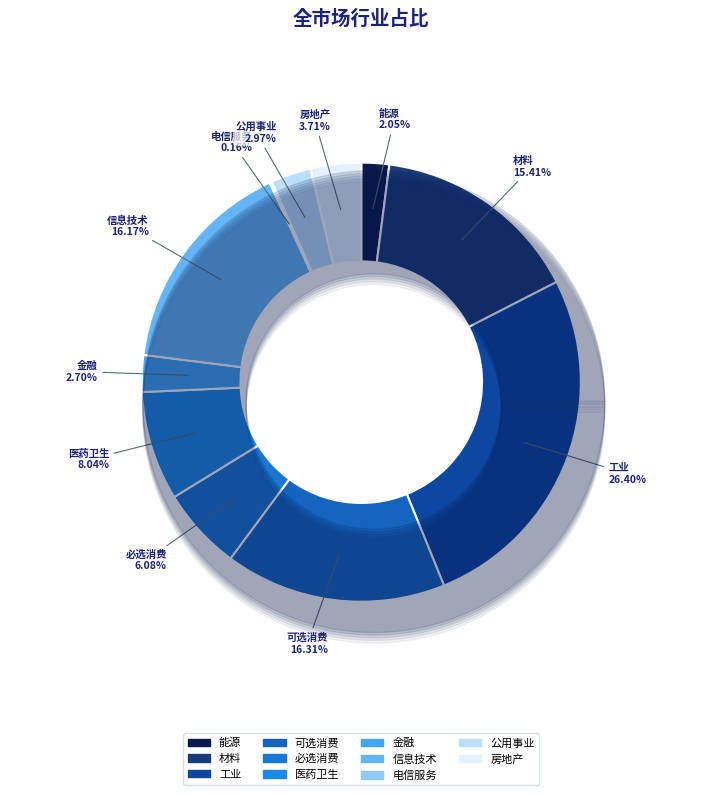

To the nearest percent, what portion does 金融 represent?

3%